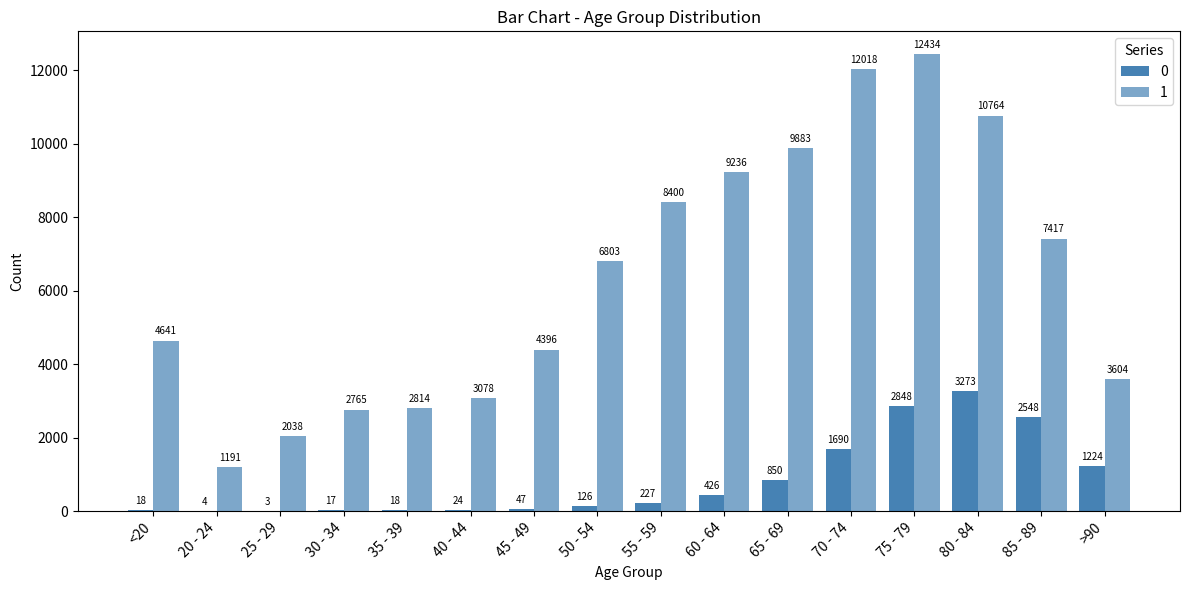

Is the value of 1 at 35 - 39 greater than the value of 0 at 45 - 49?

Yes